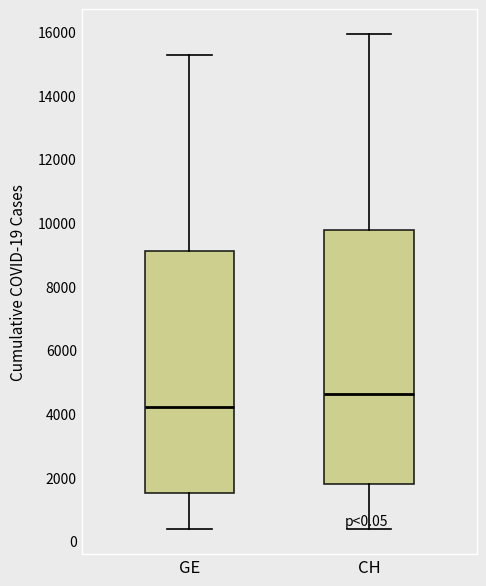

Which box is the tallest, from its lower edge to its upper edge?

CH